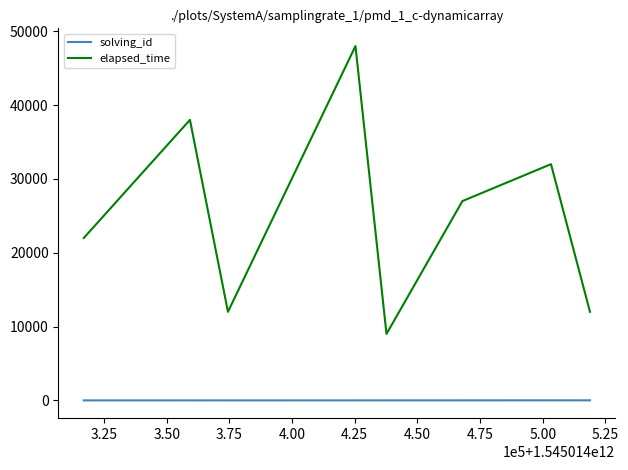

What is the minimum value for elapsed_time?

9000